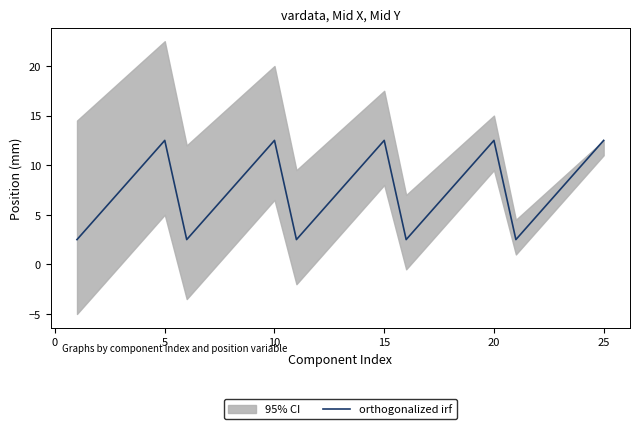

What is the greatest value displayed?

12.5